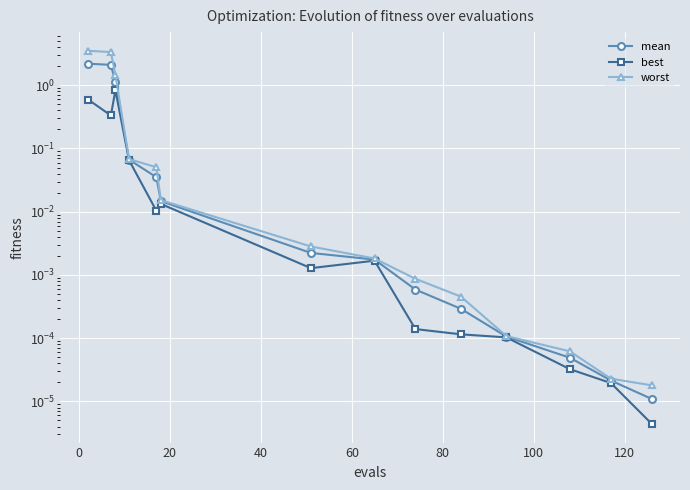

How many lines are shown in the chart?

3